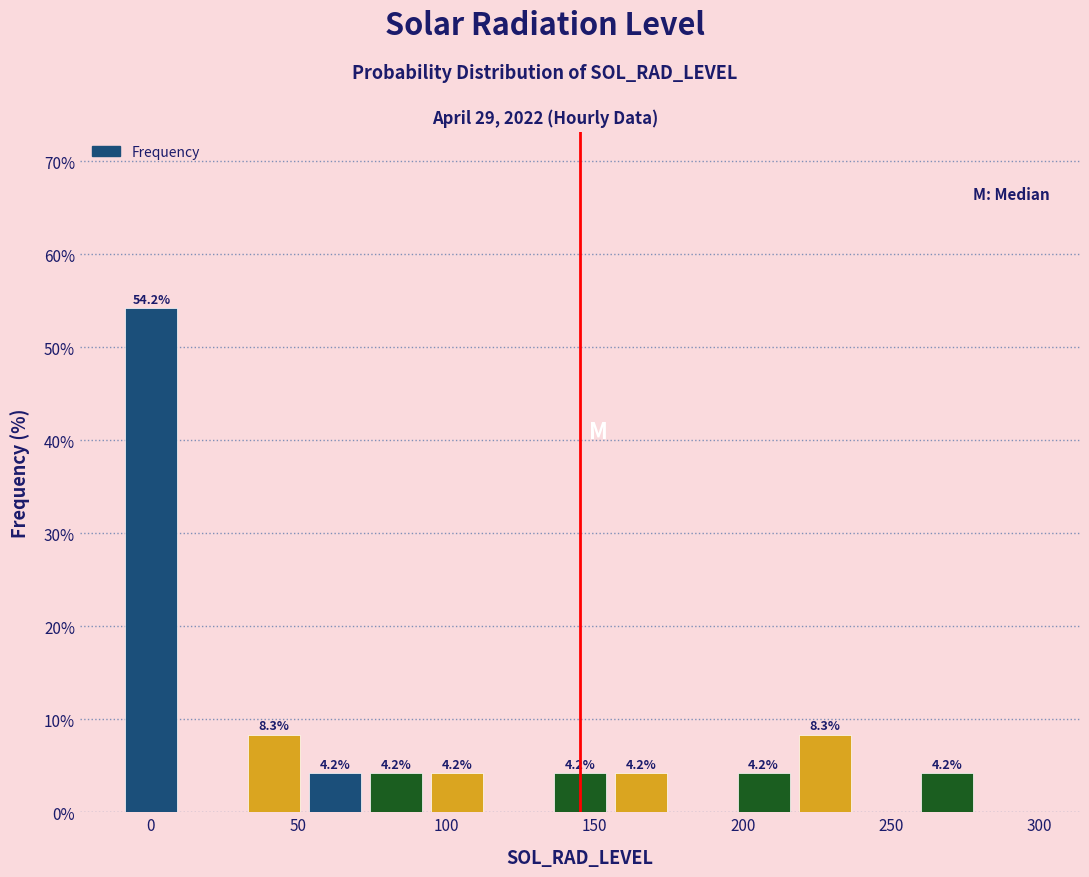

Over which range of the x-axis is the bar tallest?

-10 to 10